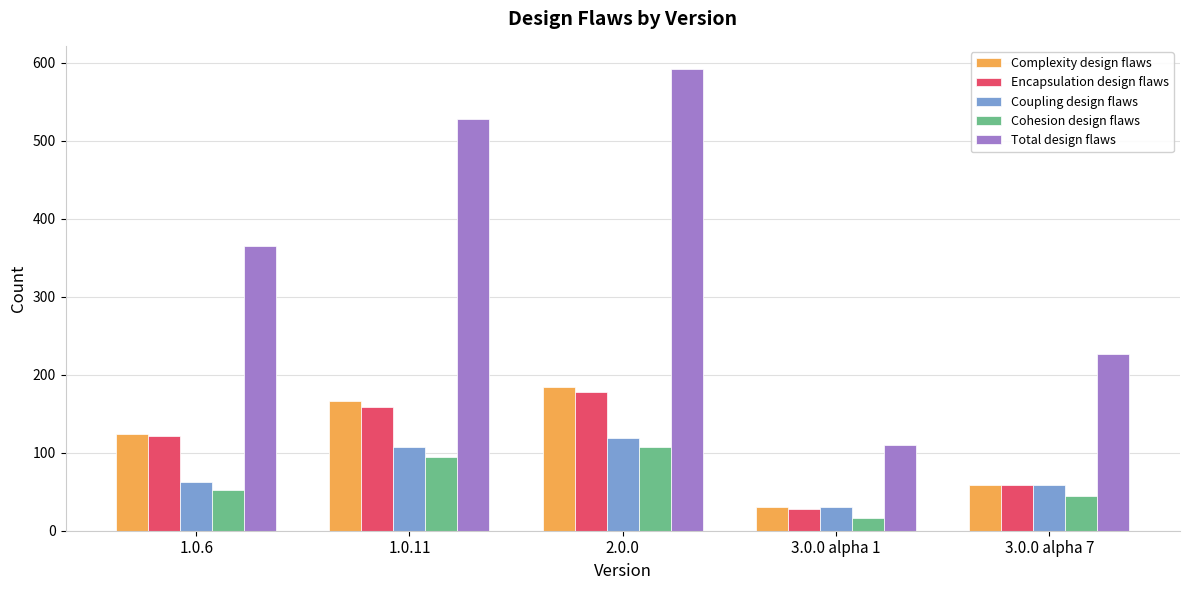

What are all the series names shown in the legend?

Complexity design flaws, Encapsulation design flaws, Coupling design flaws, Cohesion design flaws, Total design flaws